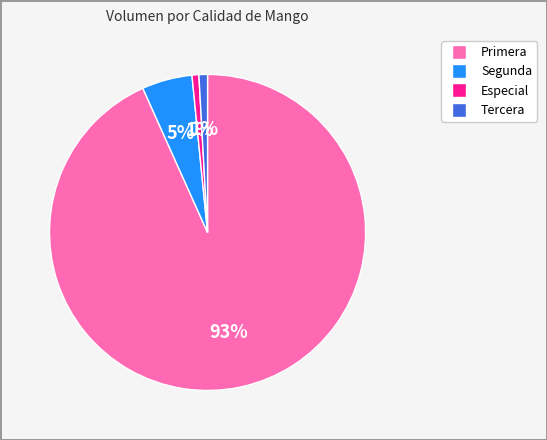

Is there a majority slice in this chart?

Yes